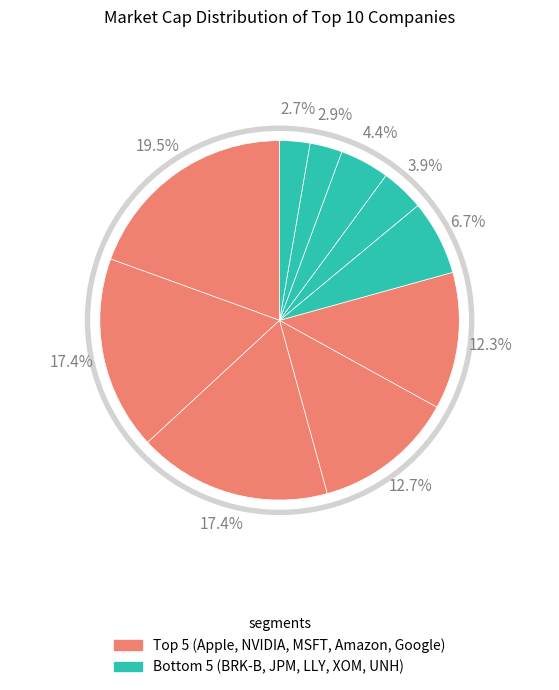

To the nearest percent, what is the difference between the Apple and Amazon slice percentages?

7%